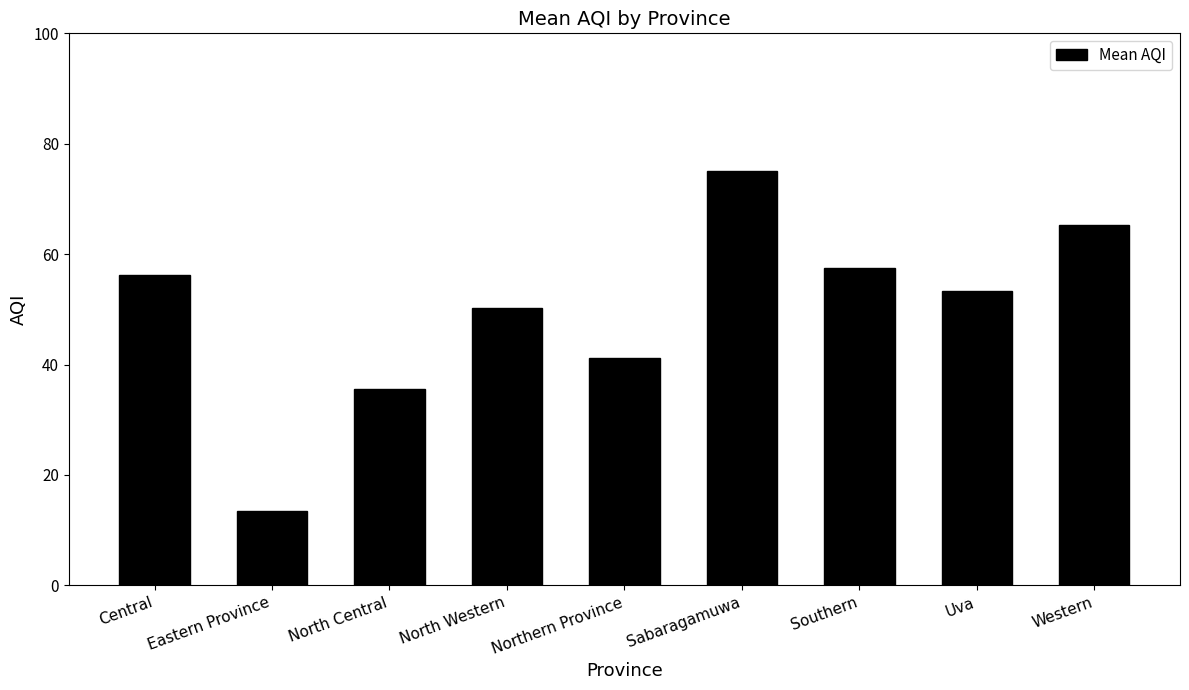

Is it true that the value at Sabaragamuwa is 15.5?

False